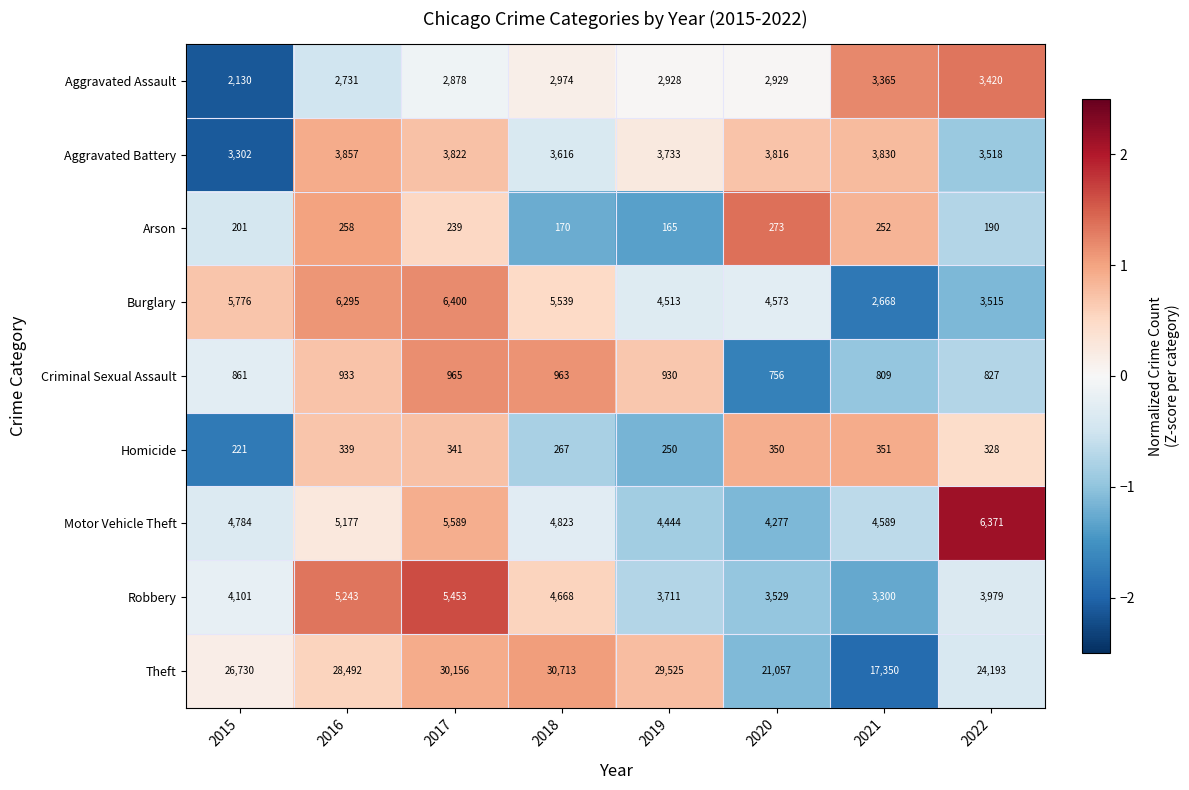

Is the value of Robbery at 2015 greater than the value of Aggravated Assault at 2019?

Yes